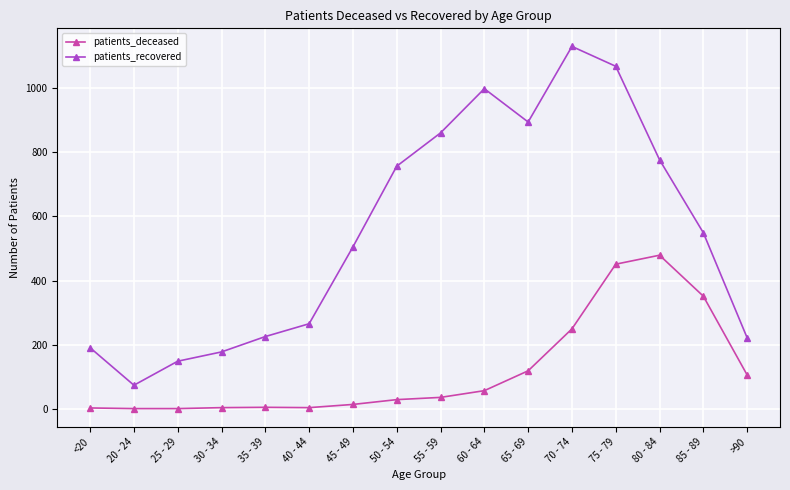

Does the chart have visible grid lines?

Yes